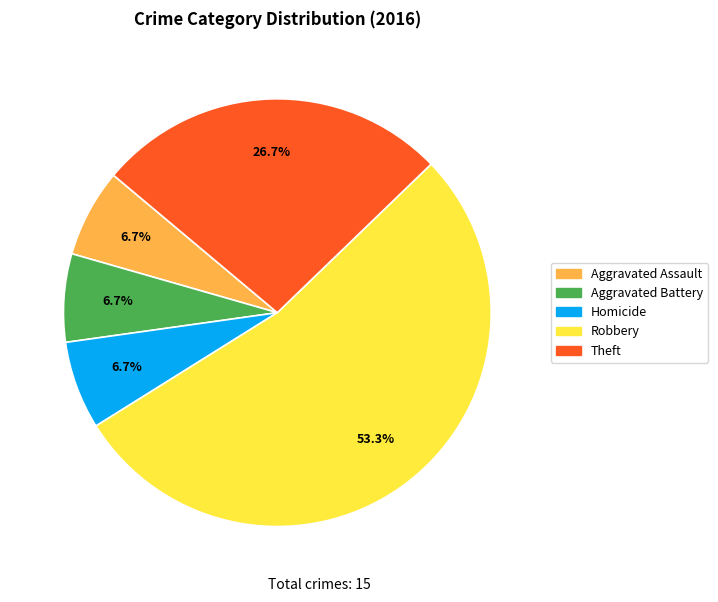

Approximately how many times larger is the value at Aggravated Battery compared to Theft?

0.3